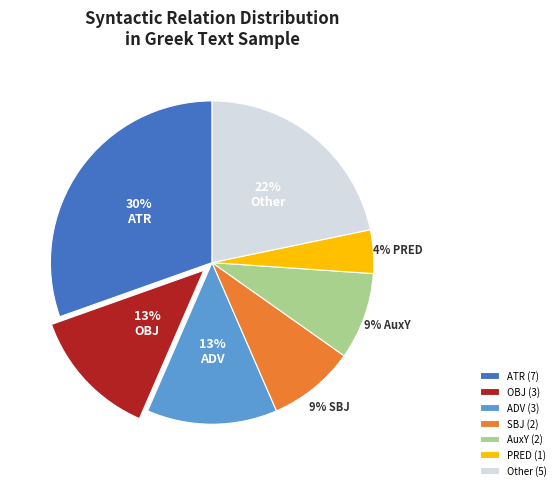

The ATR (7) slice represents 38% of the pie. True or false?

False